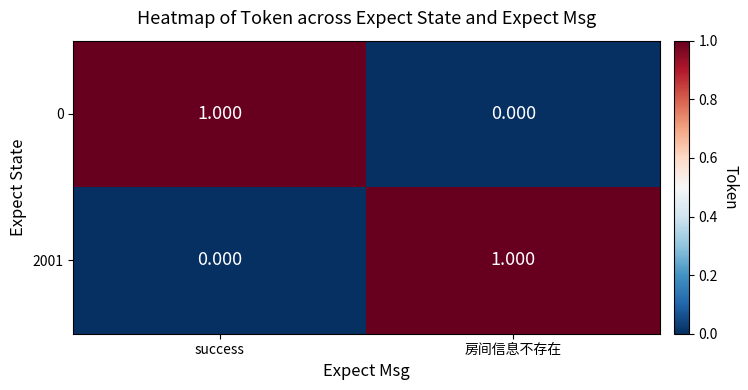

At how many categories does at least one series exceed 0?

2